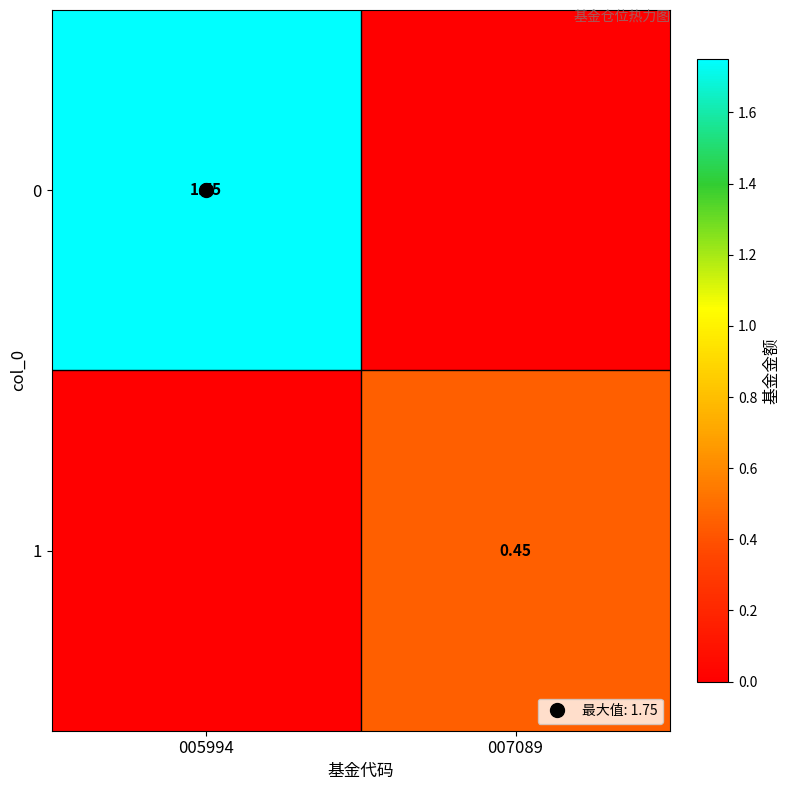

What is the maximum value shown in the chart?

1.8